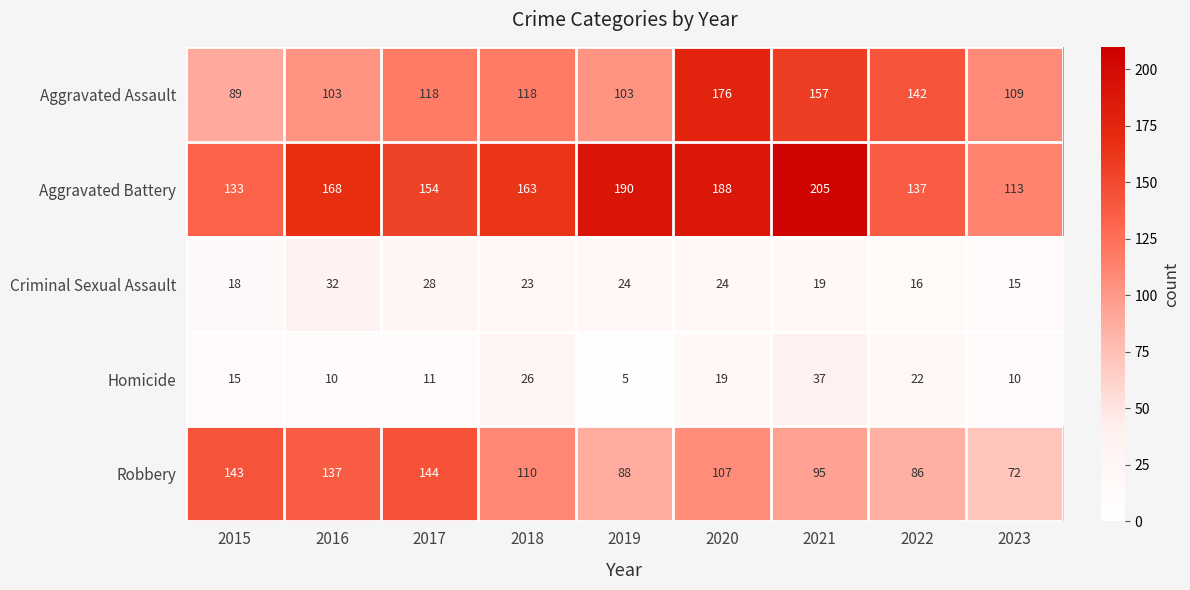

Which series has the largest total across all categories?

Aggravated Battery